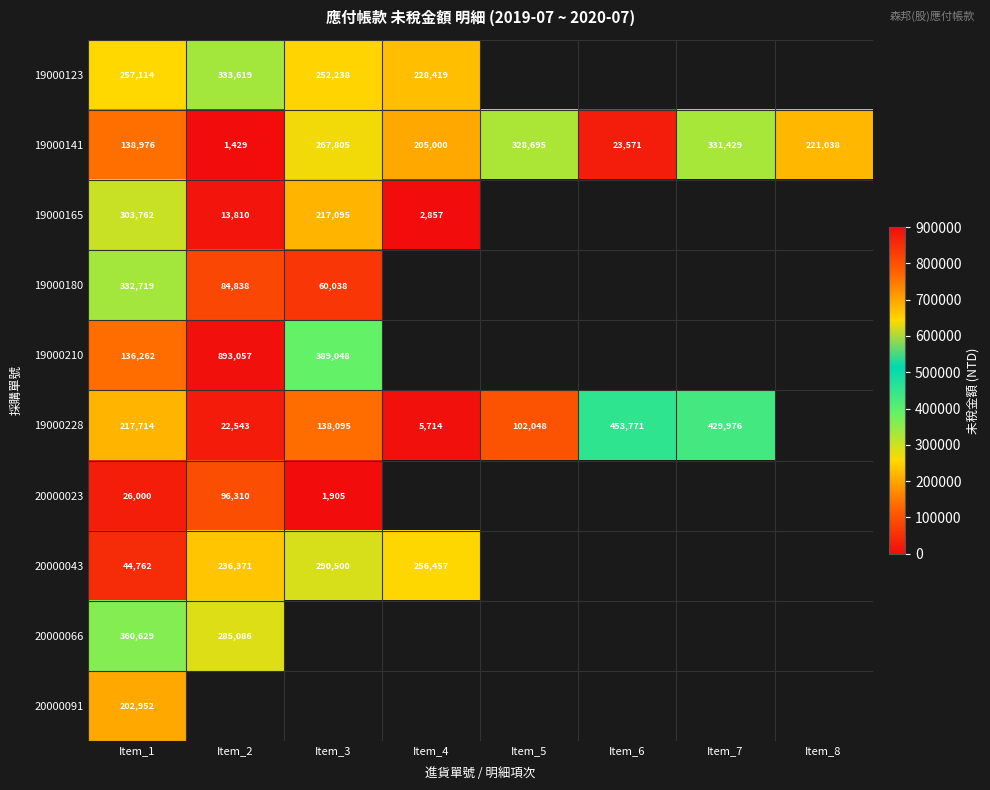

True or false: 19000210 has a value of 1255577.4 at Item_2.

False